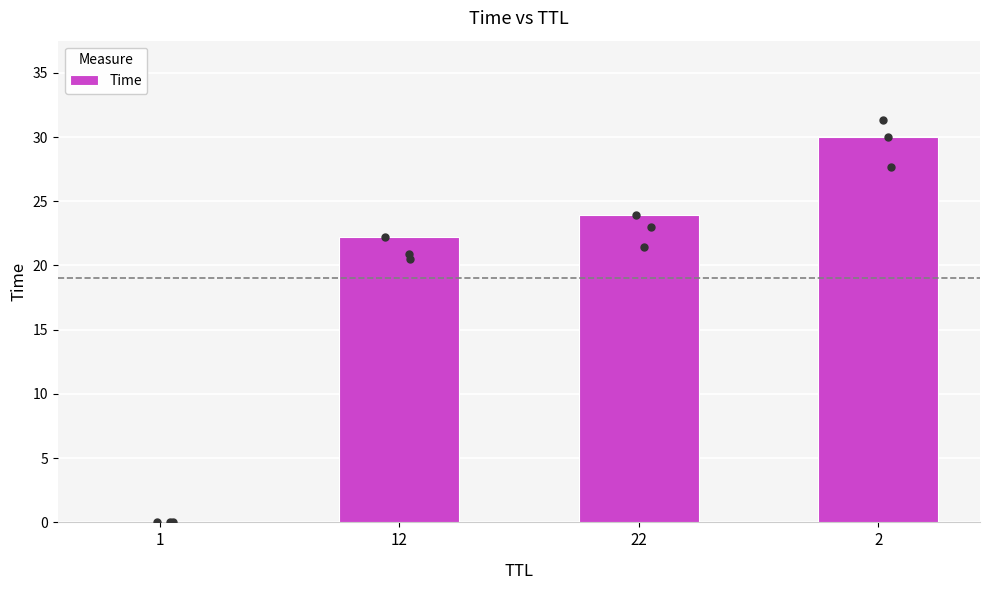

Which has a higher value, 22 or 12?

22